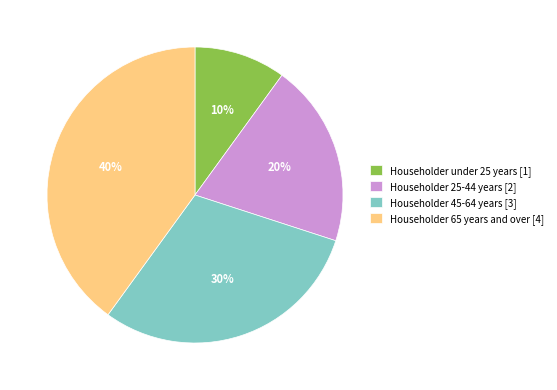

To the nearest percent, what is the difference between the Householder 65 years and over and Householder 25-44 years slice percentages?

20%